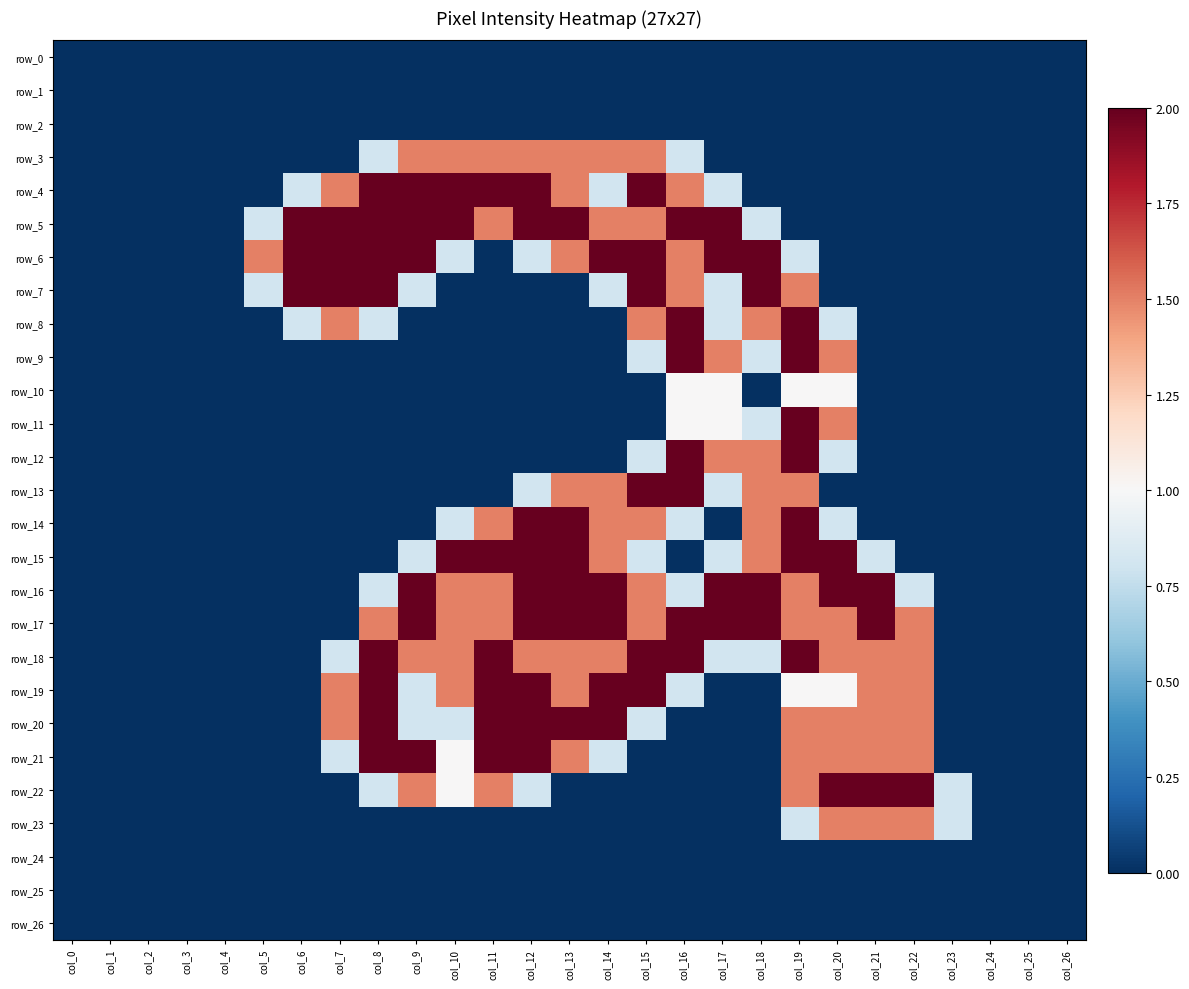

How many values in the row_22 series exceed 0?

10